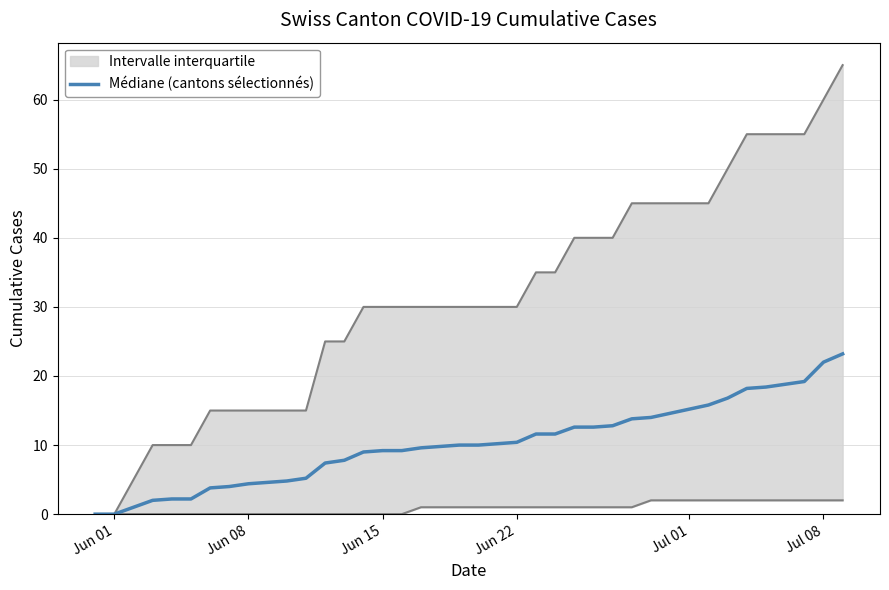

True or false: Médiane (cantons sélectionnés) has a value of 2.4 at Jun 15.

False